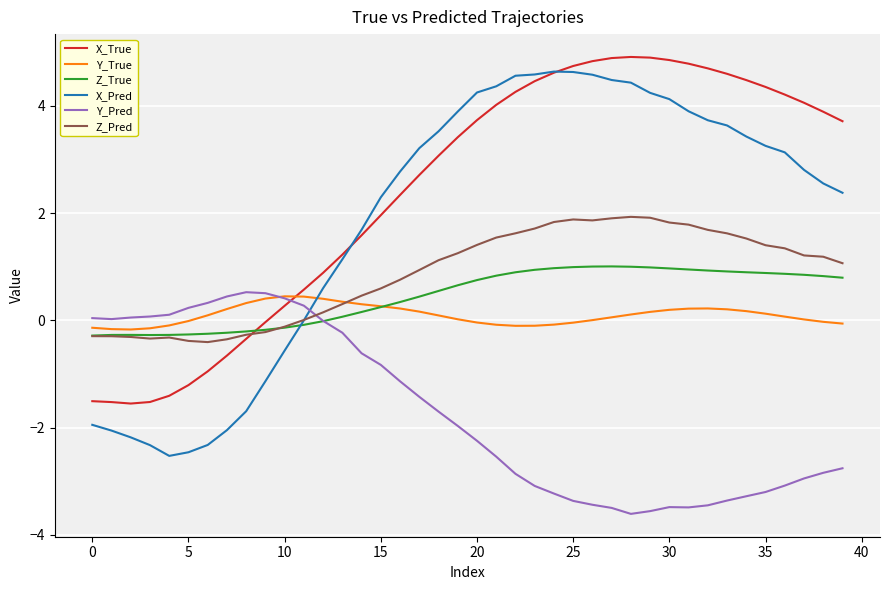

Which series has the widest spread of values?

X_Pred